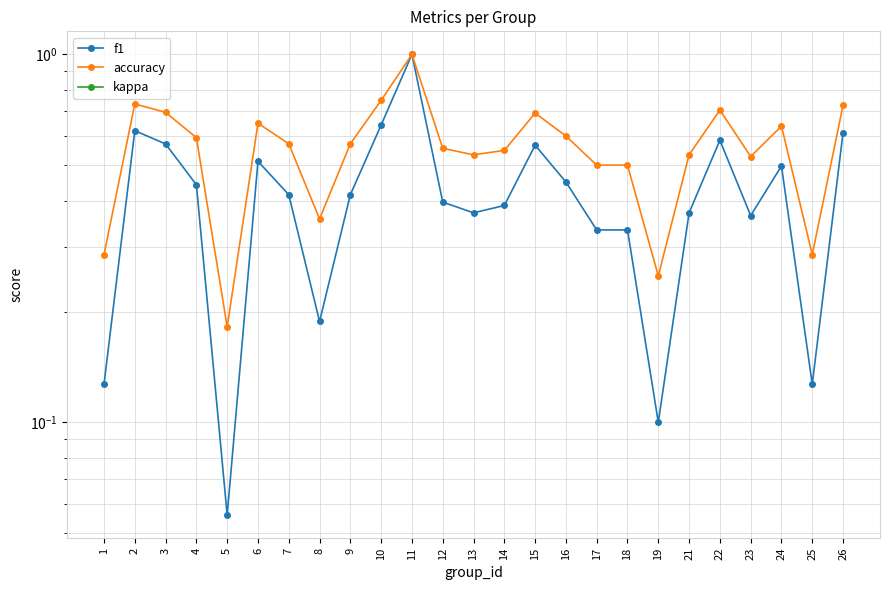

The f1 series shows 0.4 at 13. True or false?

True